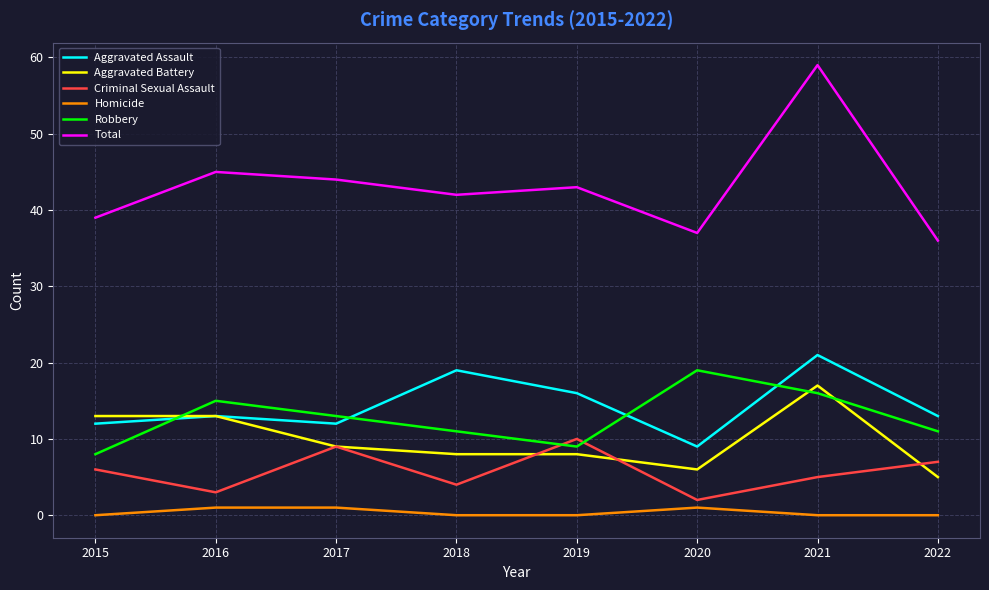

Which series has the largest range (max minus min)?

Total